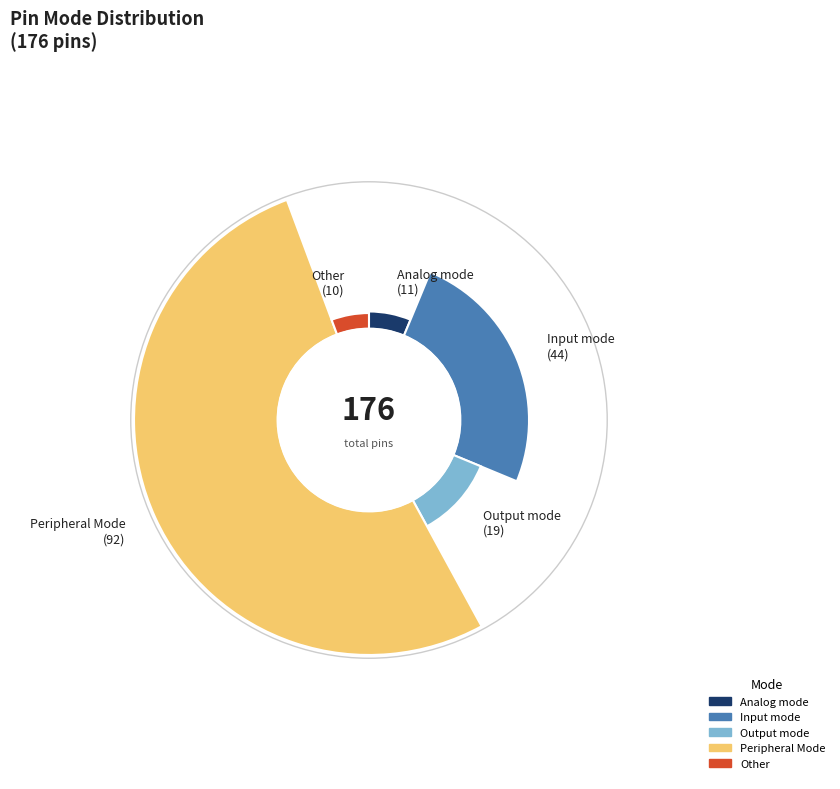

What percentage is the Peripheral Mode slice, to the nearest percent?

52%